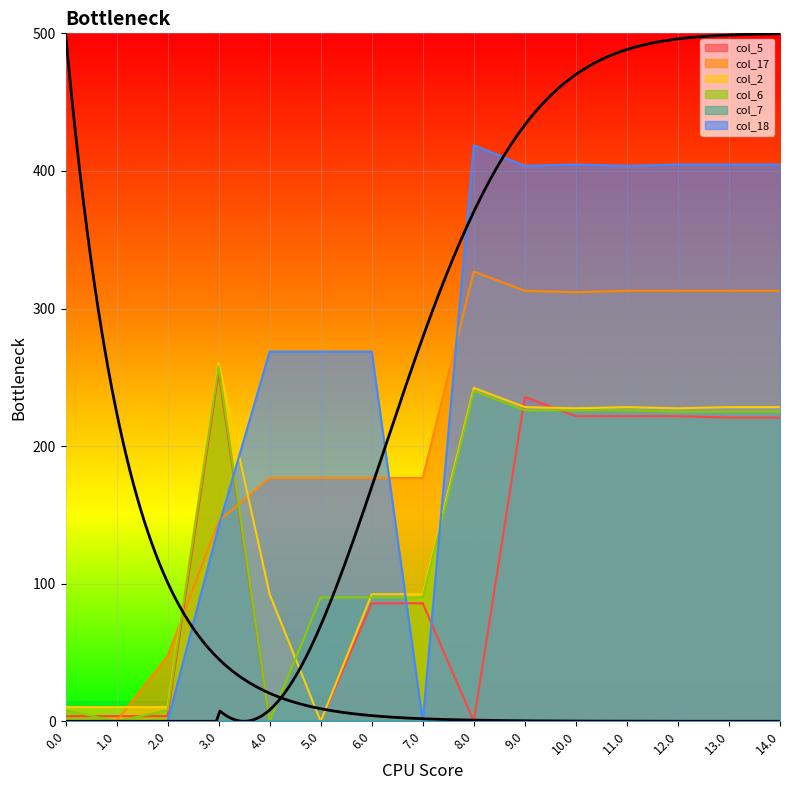

What is the average value of the col_17 series?

206.9